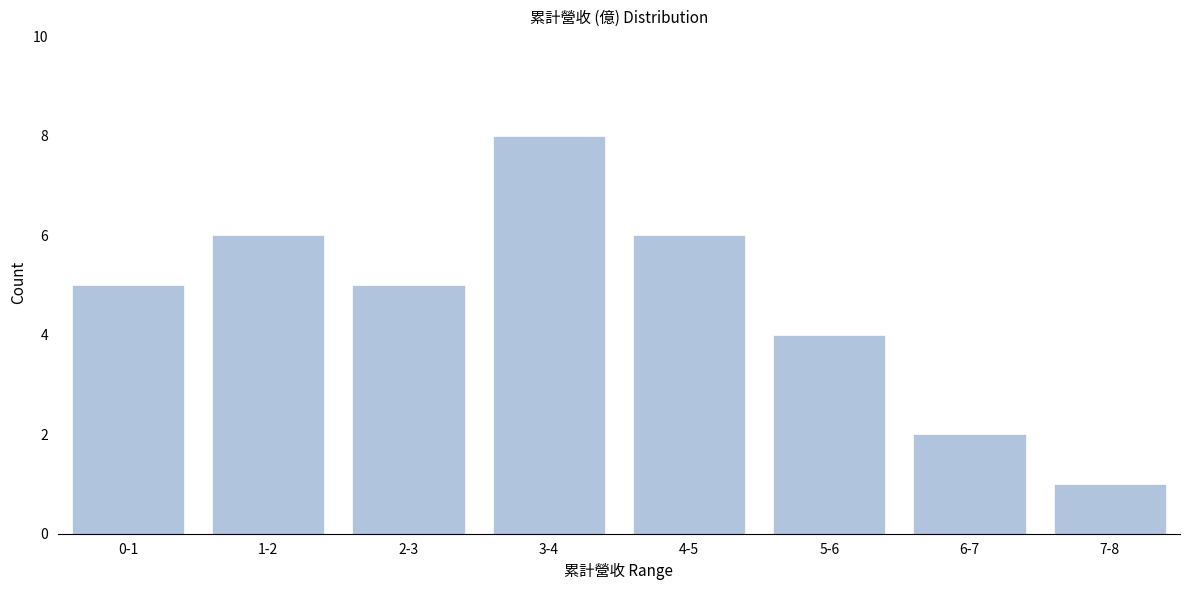

Reading right to left, transcribe all the data shown in this chart.

1	2	4	6	8	5	6	5